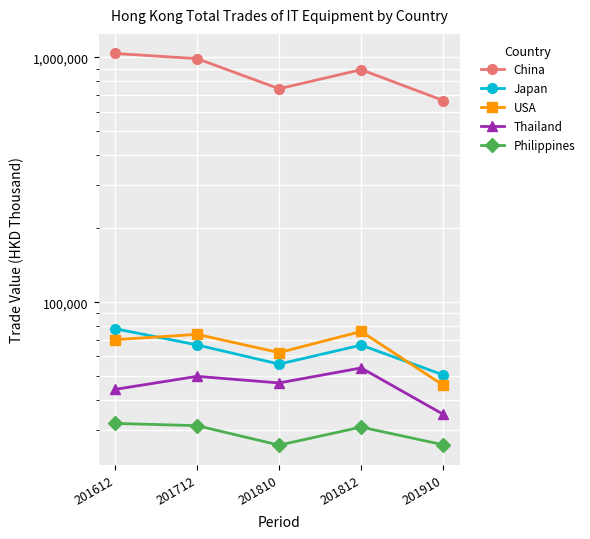

What is the value of the Japan point at the 5th from the left?

50424.7